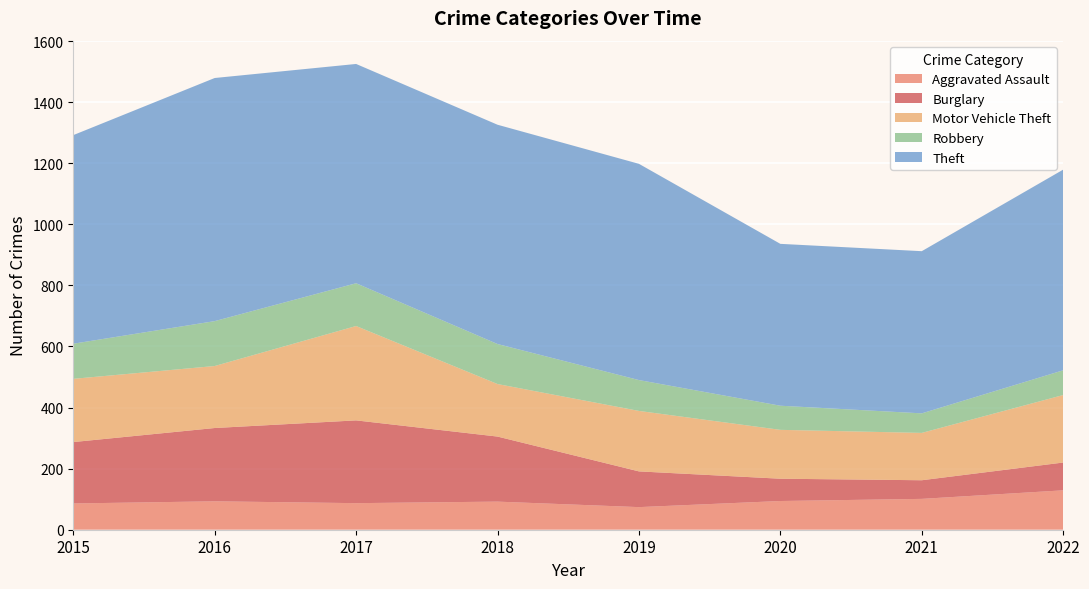

Reading left to right, list all the values displayed in this chart.

Aggravated Assault: 86	93	87	92	74	94	101	129
Burglary: 201	240	271	213	117	73	61	91
Motor Vehicle Theft: 207	203	309	172	198	160	155	221
Robbery: 115	147	140	131	101	79	64	81
Theft: 683	796	718	718	708	530	531	657